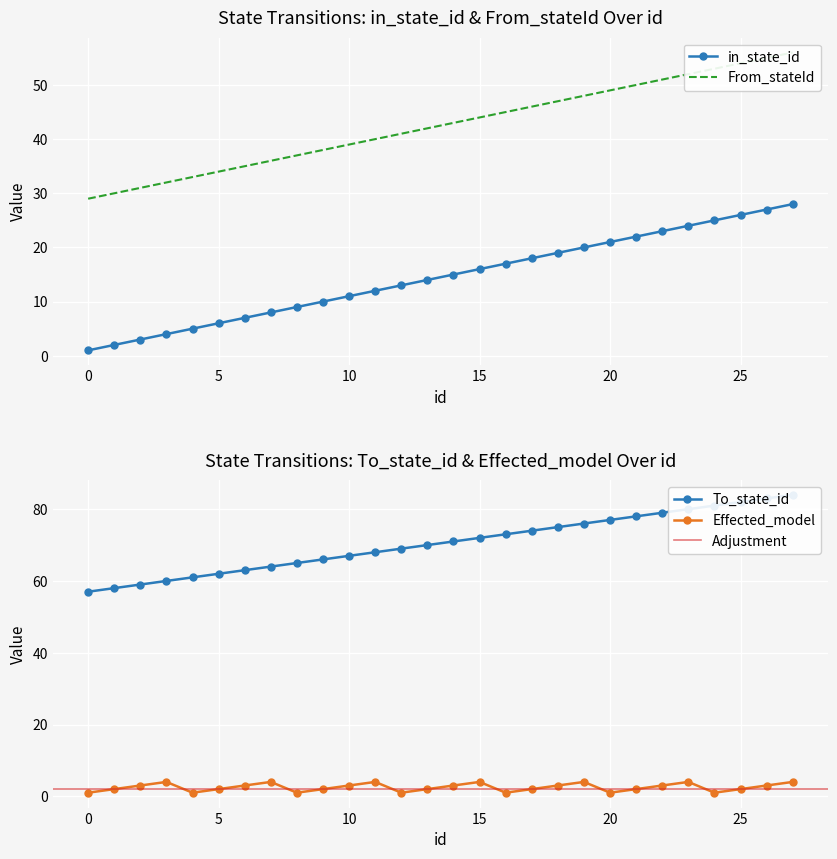

The in_state_id series shows 13 at 25. True or false?

False